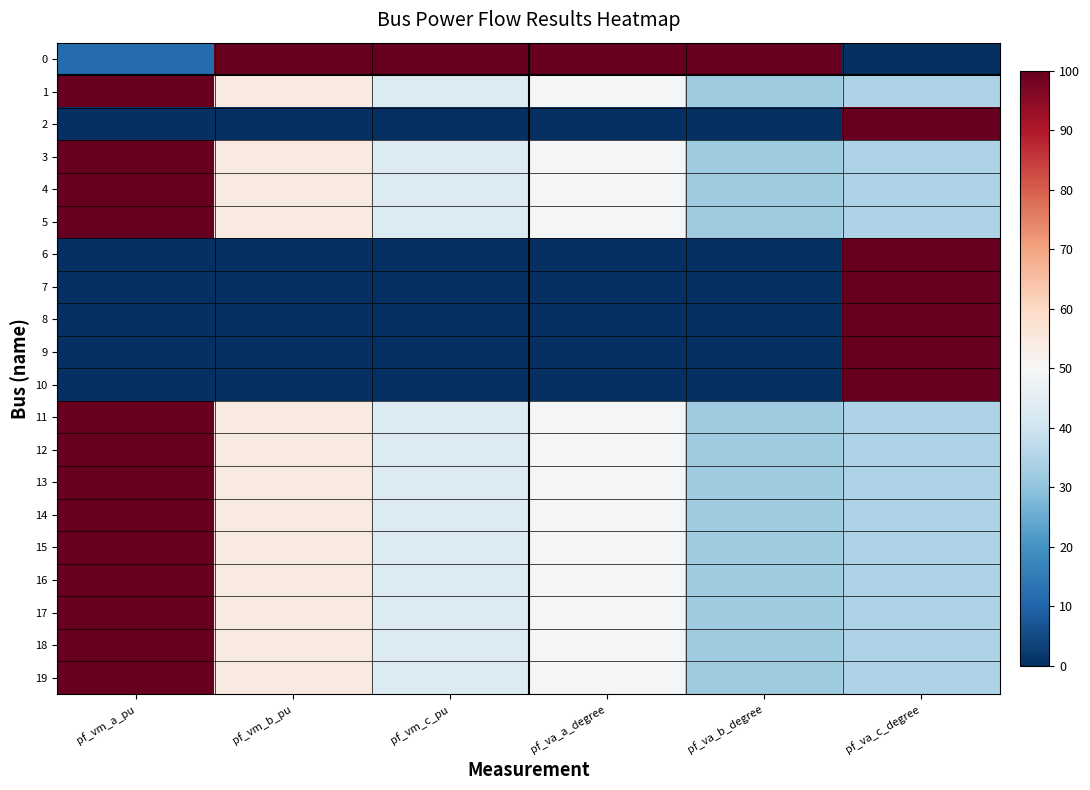

What is the difference between the highest and lowest values at pf_va_b_degree?

100.0